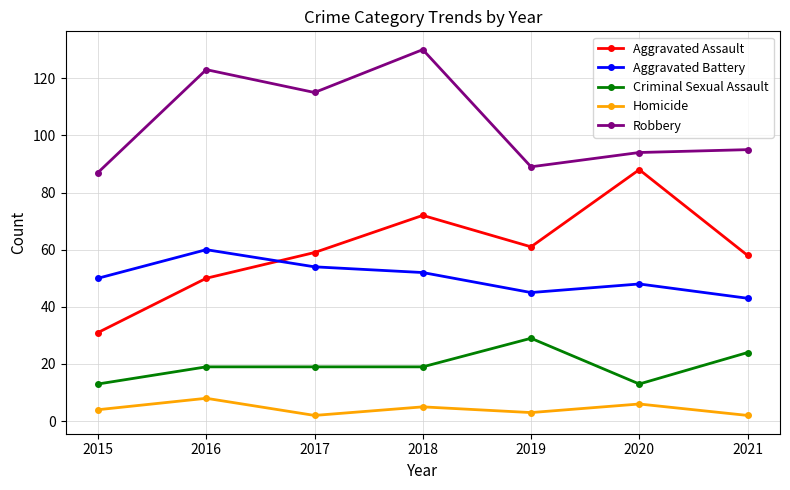

At which category is the sum across all series the highest?

2018